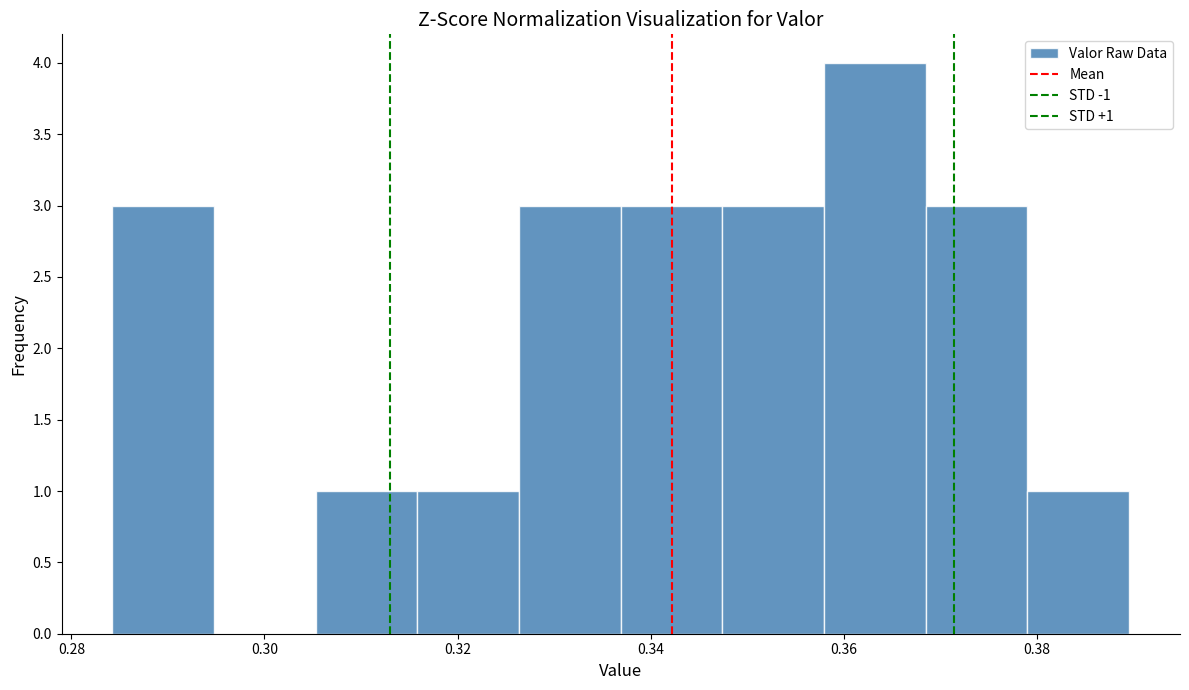

Over which range of the x-axis is the bar tallest?

0.358 to 0.368